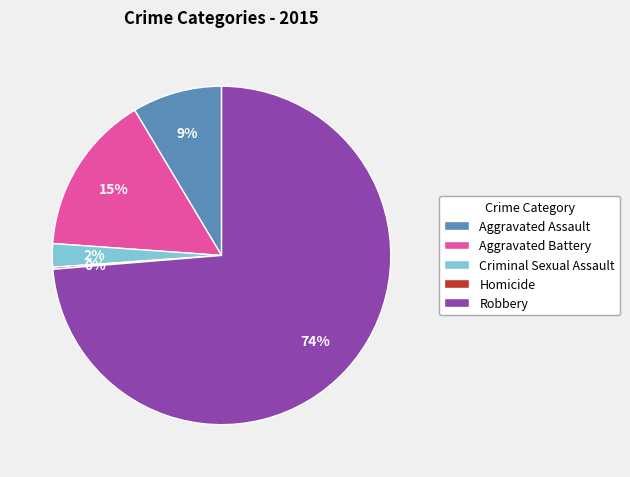

What percentage is the Criminal Sexual Assault slice, to the nearest percent?

2%